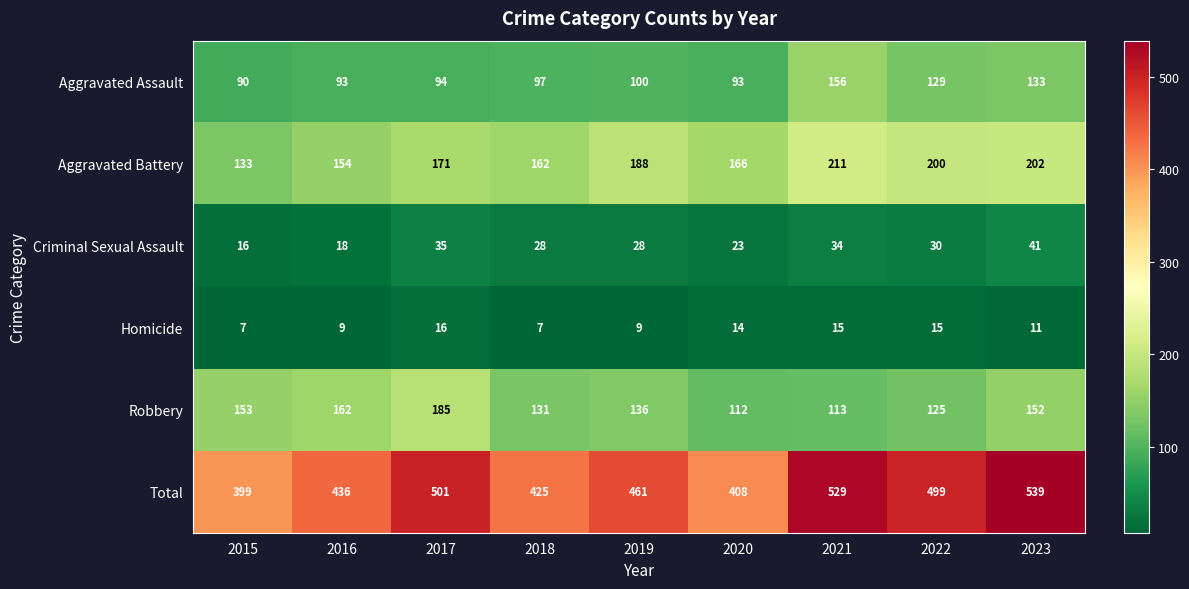

What is the smallest value displayed?

7